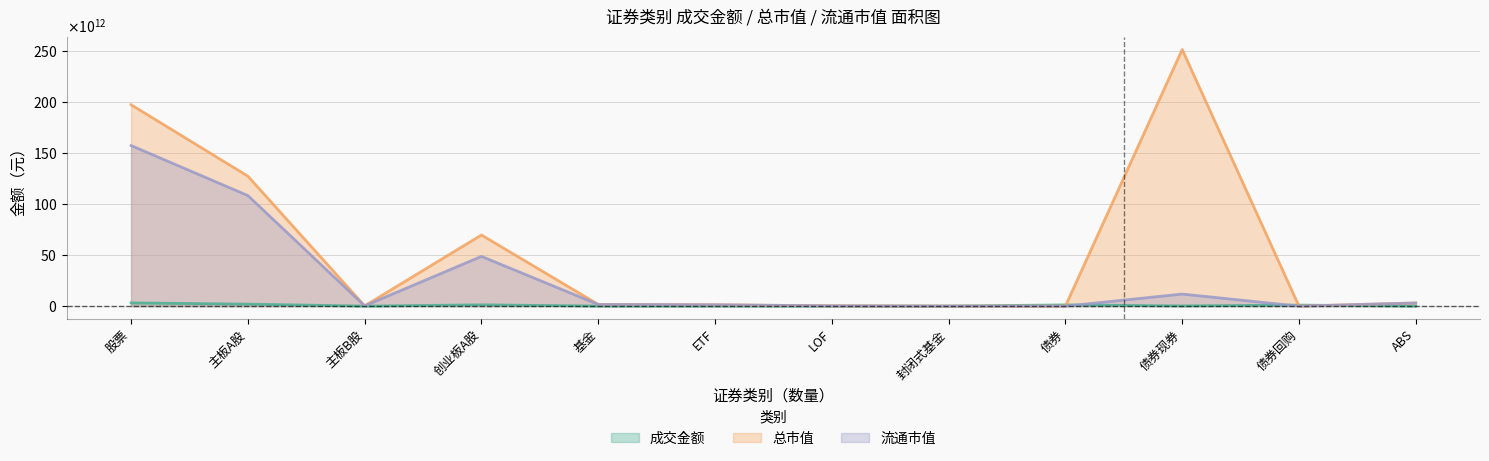

Reading left to right, what are all the values shown in this chart?

成交金额: 股票=3177742241503.7	主板A股=1944270698278.2	主板B股=236735225.9	创业板A股=1233234807999.6	基金=68467967757.4	ETF=64959088431.8	LOF=2632077442.3	封闭式基金=439707363.1	债券=1191267063599.7	债券现券=199641703895.4	债券回购=985579781550.0	ABS=6045578154.3
总市值: 股票=197067064526497.9	主板A股=127201538473878.2	主板B股=259653745599.9	创业板A股=69605872307019.9	基金=1670687713074.6	ETF=1325988451492.3	LOF=252191494020.6	封闭式基金=4937410852.8	债券=0.0	债券现券=251118783146211.2	债券回购=0.0	ABS=3084676733497.8
流通市值: 股票=157138437229650.8	主板A股=108197643991541.8	主板B股=258314850084.3	创业板A股=48682478388024.7	基金=1609072453620.6	ETF=1325988451492.3	LOF=252191494020.6	封闭式基金=4937410852.8	债券=0.0	债券现券=11808056147288.1	债券回购=0.0	ABS=3084676733497.8